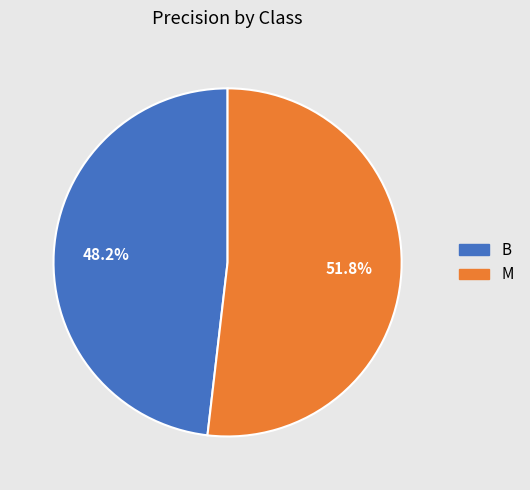

Rank the categories by value from highest to lowest.

M, B